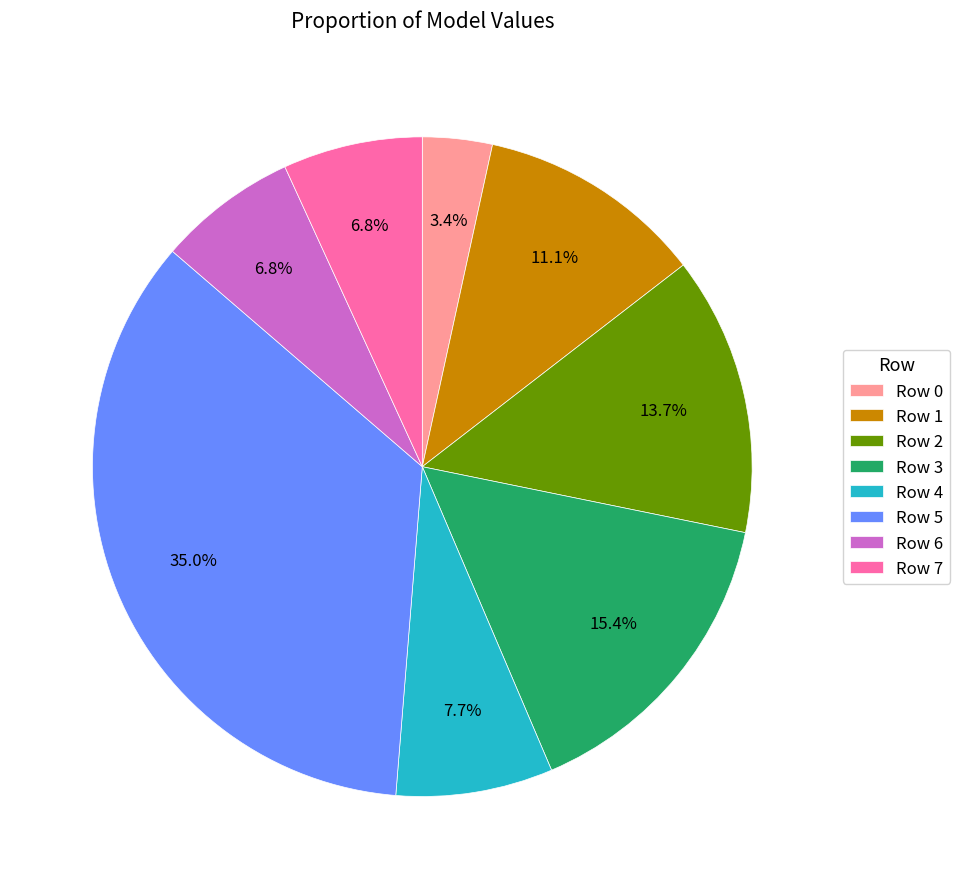

Which category has the biggest portion of the pie?

Row 5